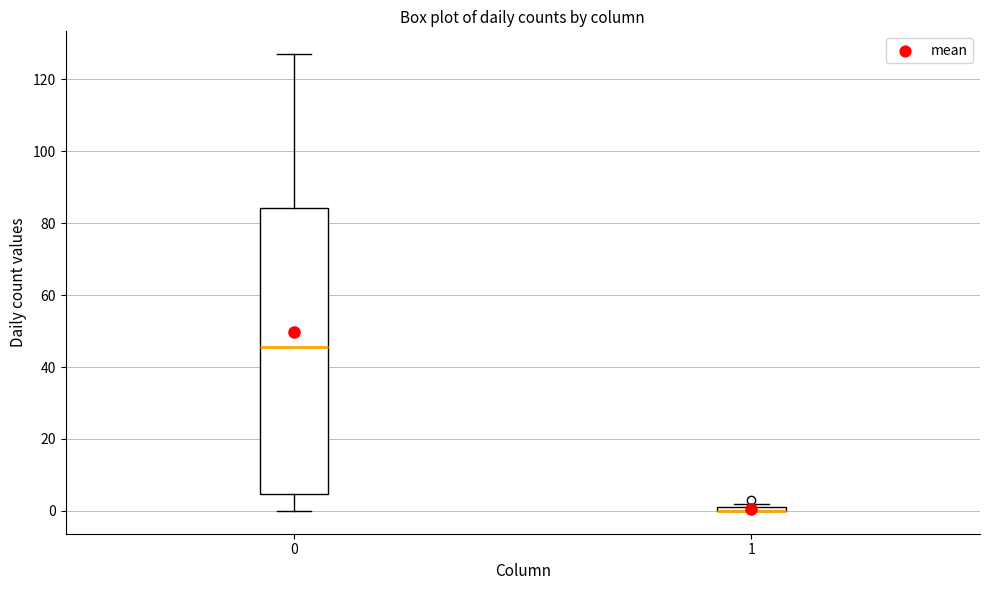

Where is the lower edge of the box at x = 0 on the y-axis? The values are not printed on the chart, so give them approximately, as read against the axis.

4